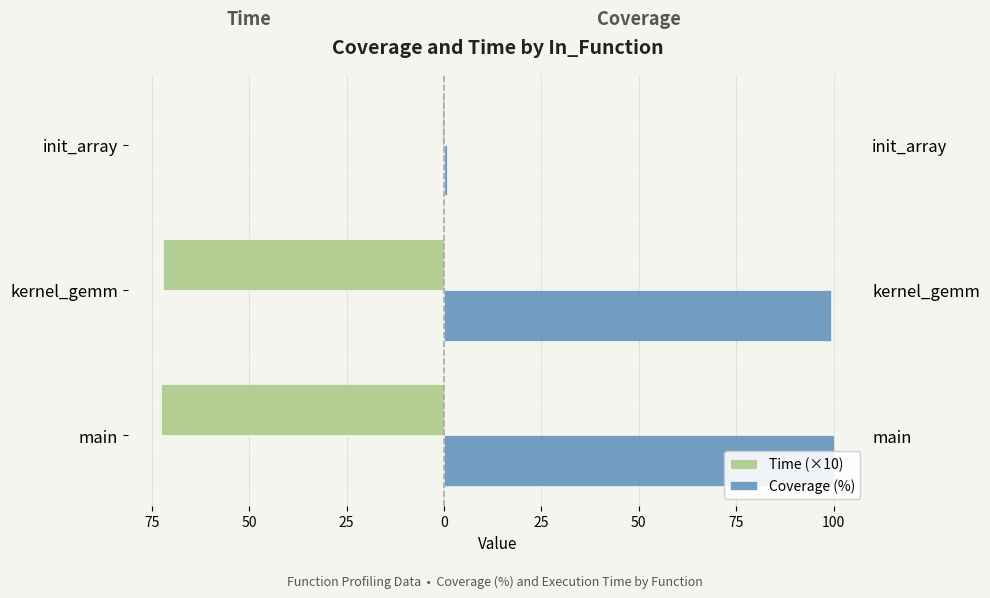

What is the greatest value displayed?

100.0